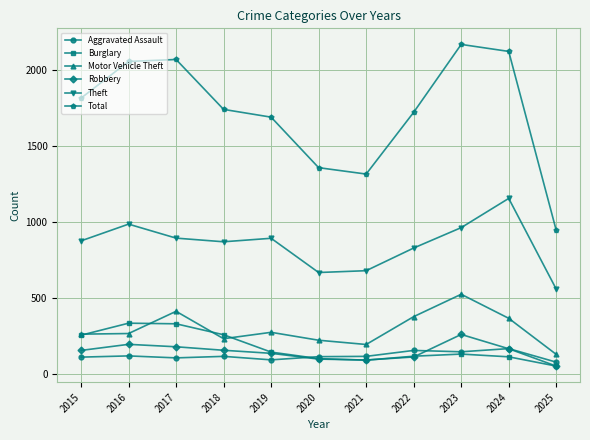

Which category has the lowest value in the Total series?

2025